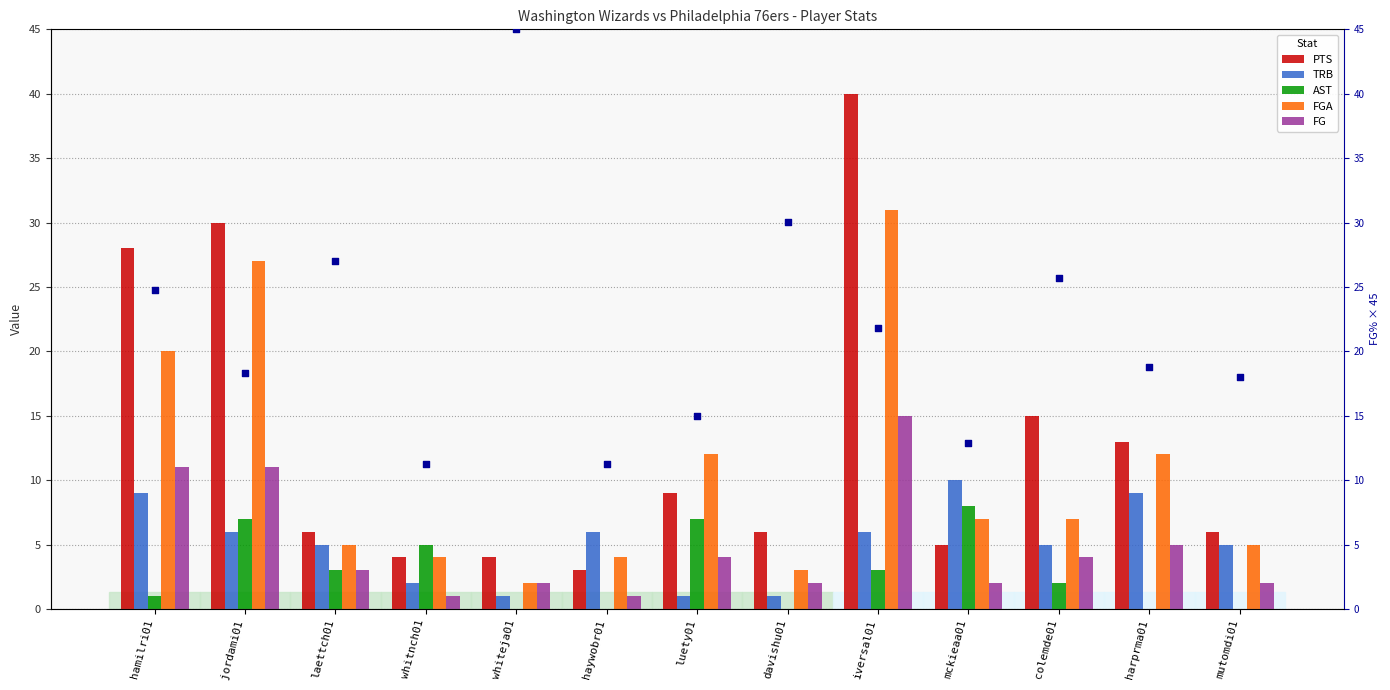

Which series has the largest total across all categories?

FG% (scaled)